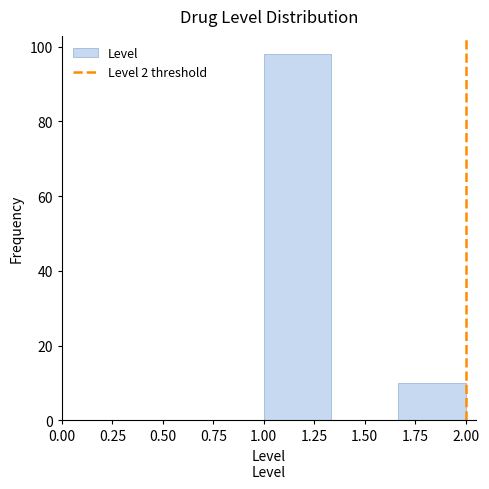

Reading left to right, list every bar in this chart as the range it spans on the x-axis followed by its height. Neither the bar edges nor the heights are printed on the chart, so give them approximately, as read against the axes.

1.00 to 1.35: 98
1.35 to 1.65: 0
1.65 to 2.00: 10